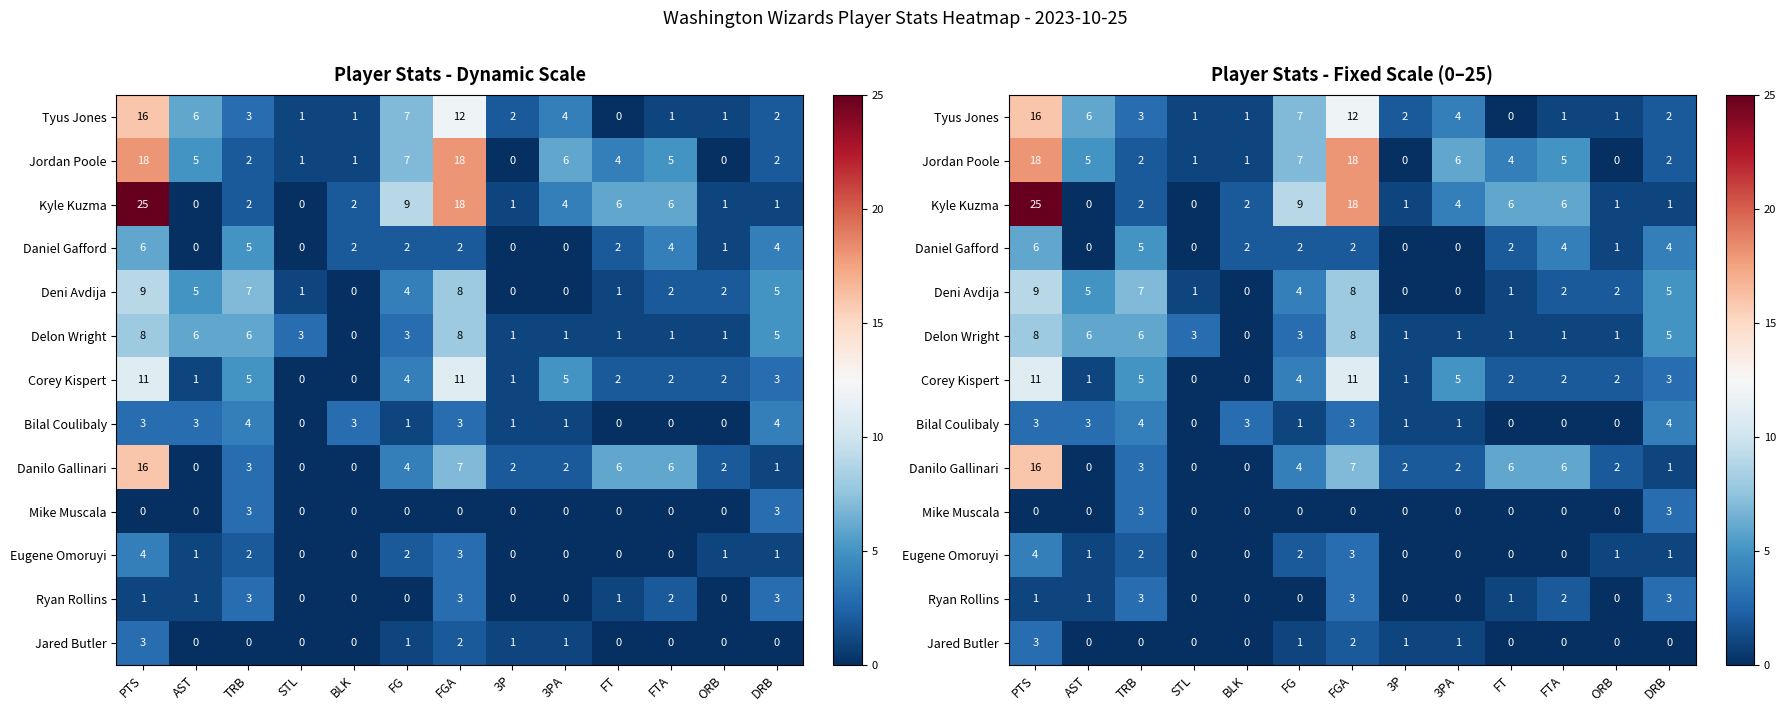

At FT, list the series in order from largest to smallest.

Kyle Kuzma, Danilo Gallinari, Jordan Poole, Daniel Gafford, Corey Kispert, Deni Avdija, Delon Wright, Ryan Rollins, Tyus Jones, Bilal Coulibaly, Mike Muscala, Eugene Omoruyi, Jared Butler